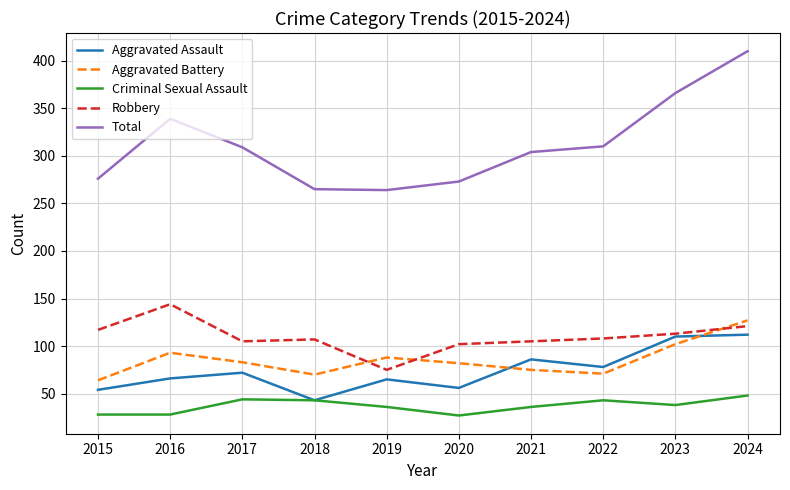

What is the smallest value displayed?

27